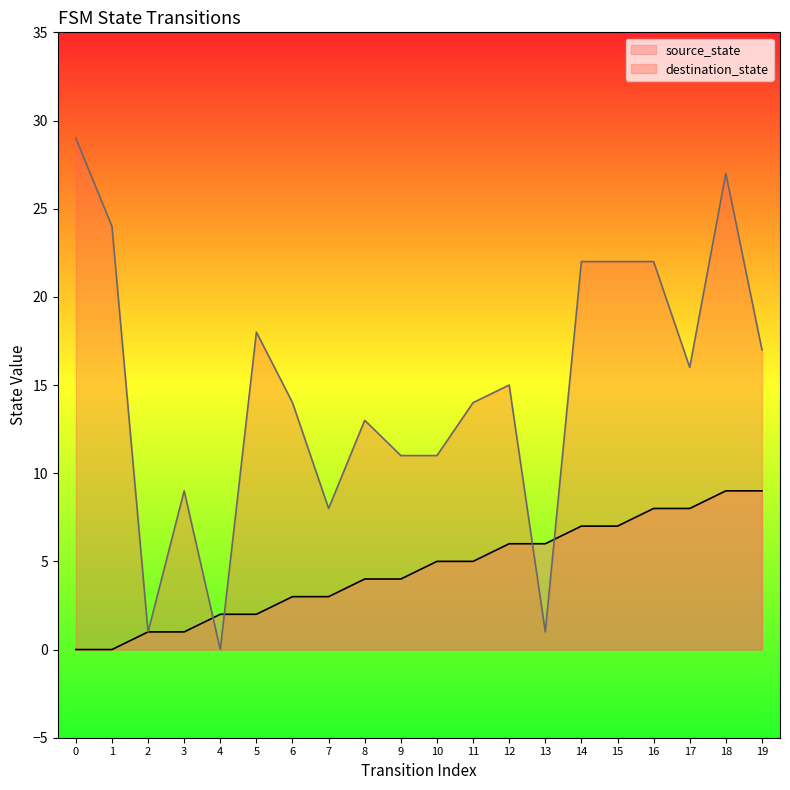

Rank the series by their maximum value, from highest to lowest.

destination_state, source_state